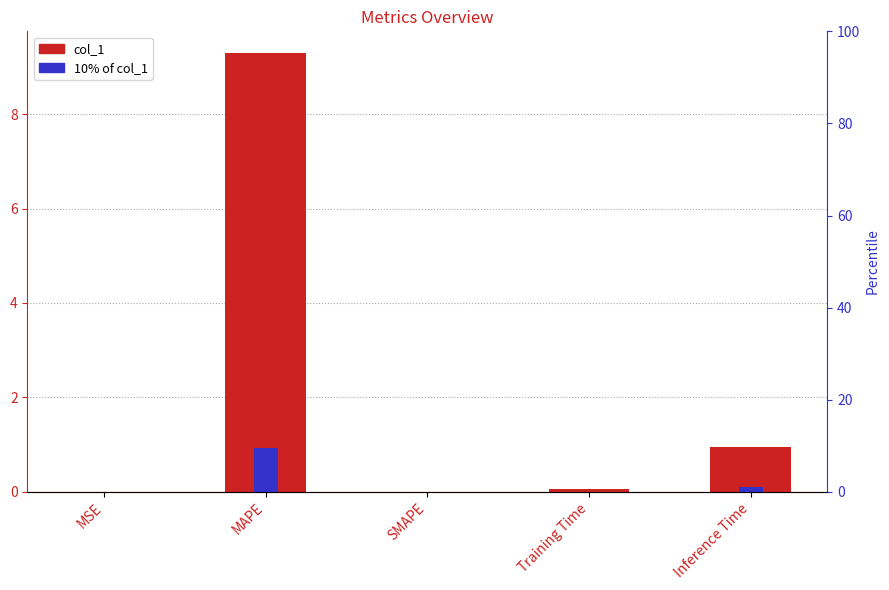

True or false: col_1 has a value of 0.0 at MSE.

True